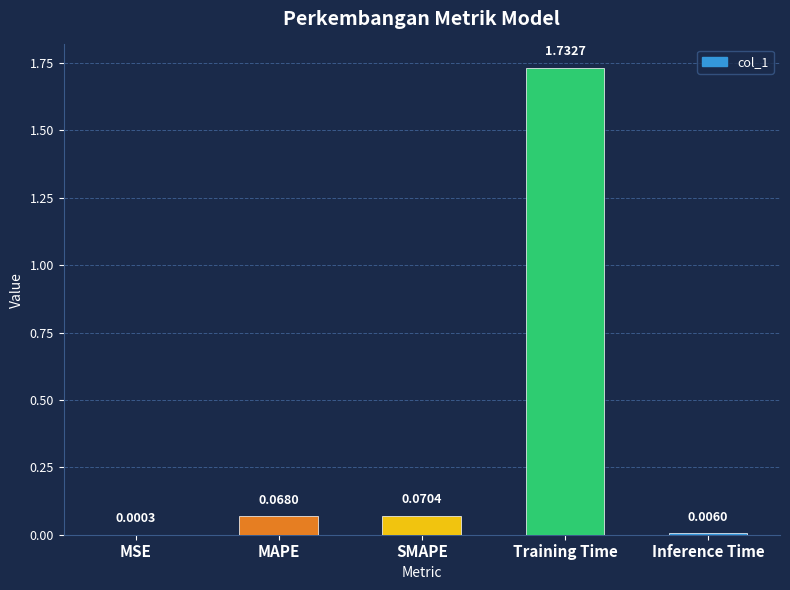

At which category does the chart reach its peak across all series?

Training Time